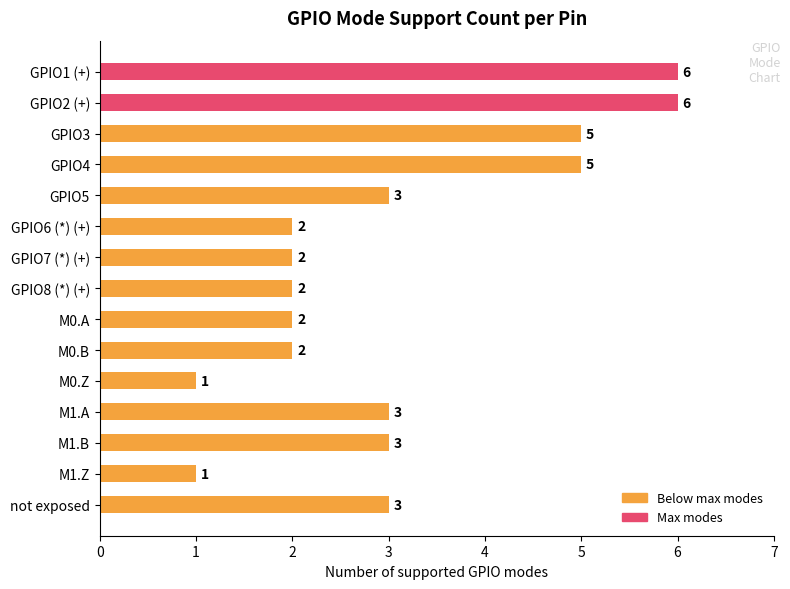

Reading top to bottom, list all the values displayed in this chart.

6	6	5	5	3	2	2	2	2	2	1	3	3	1	3